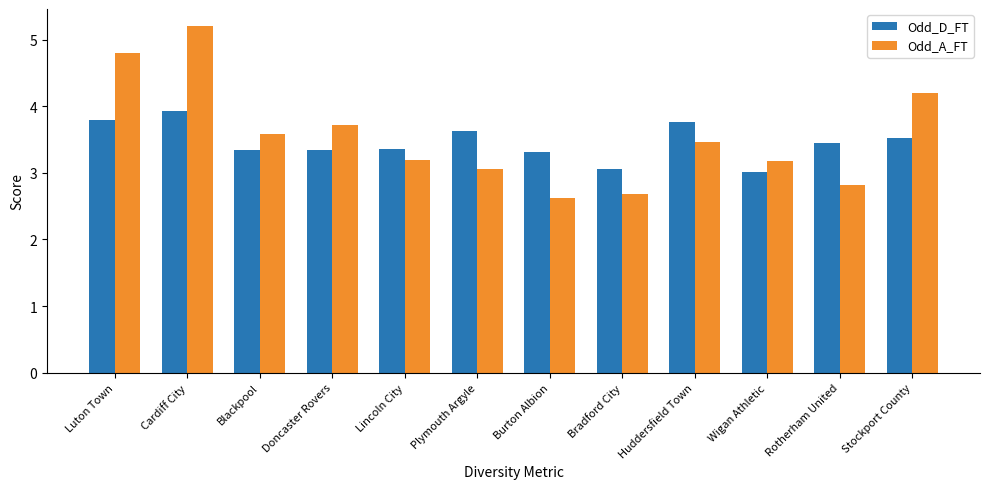

Rank the series by their average value, from lowest to highest.

Odd_D_FT, Odd_A_FT